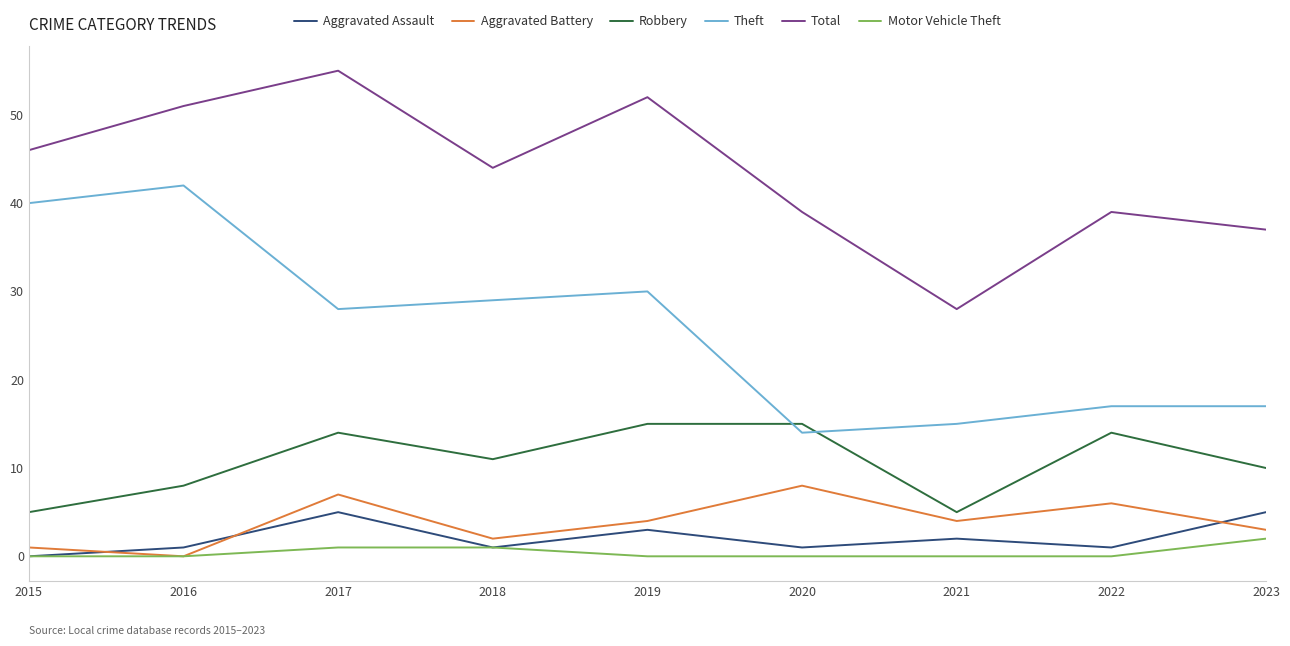

How many interior local valleys does the Aggravated Battery series have?

3